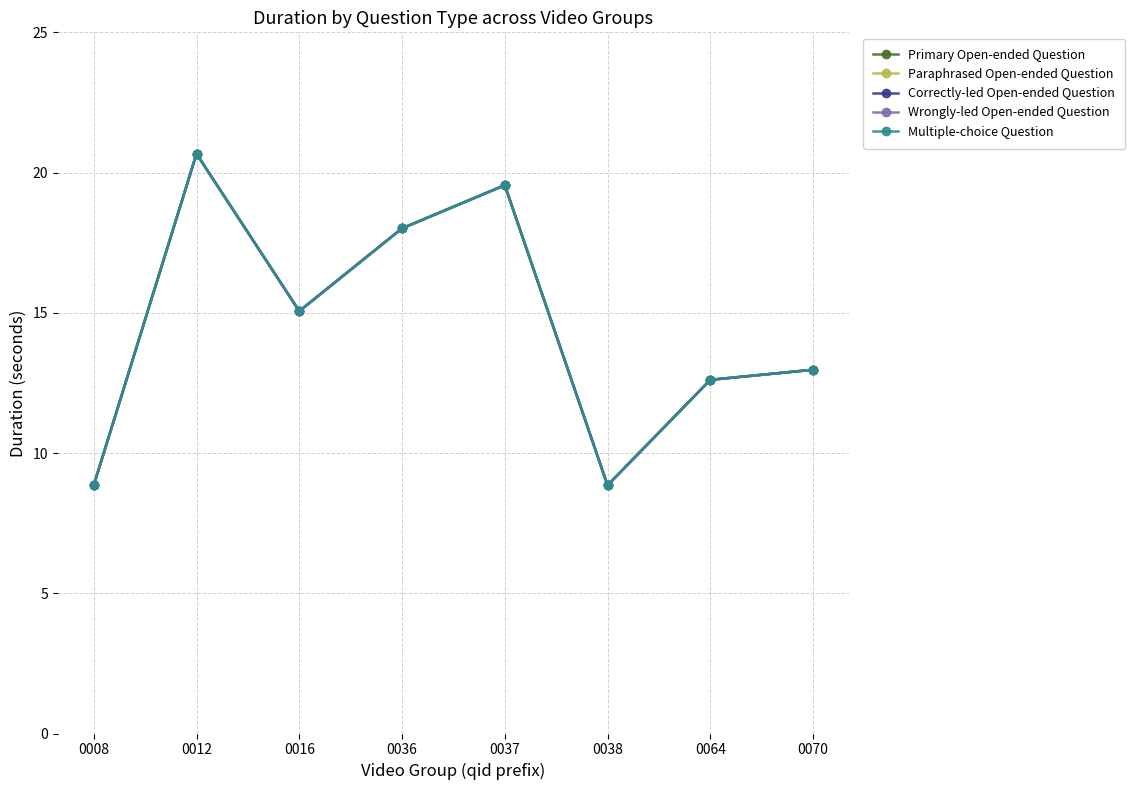

True or false: Wrongly-led Open-ended Question has a value of 21.2 at 0016.

False